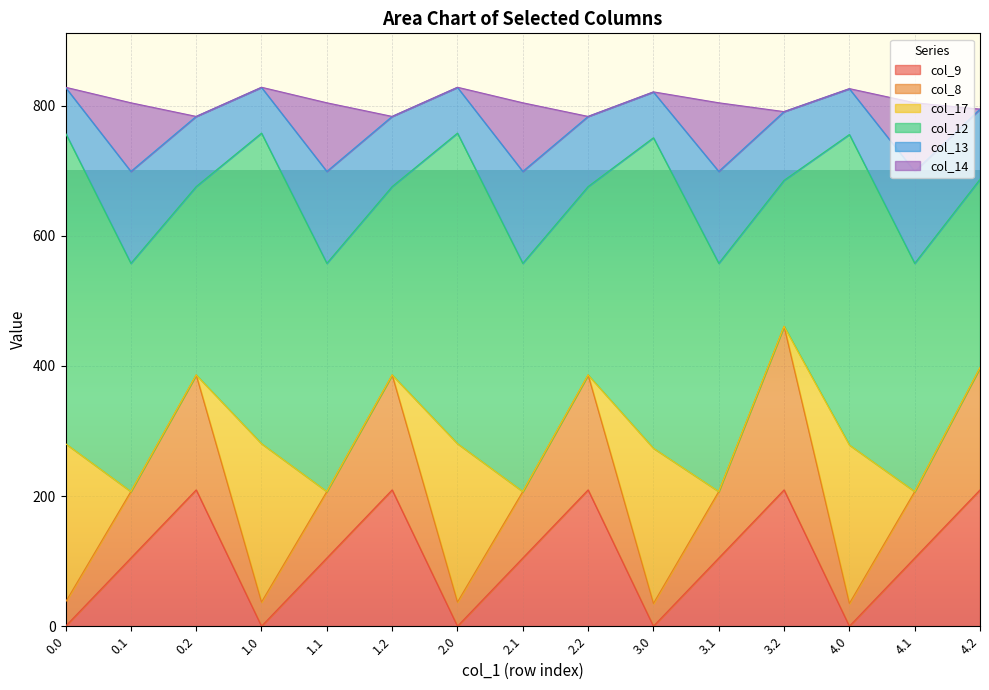

Between 3.0 and 4.2, which series saw the biggest shift?

col_8